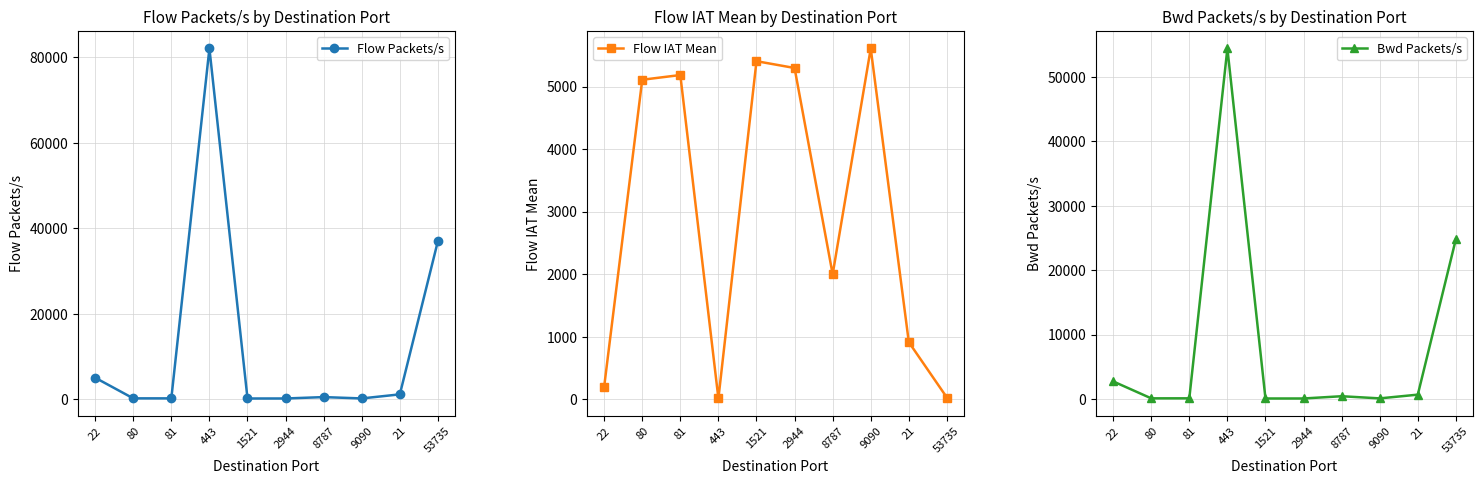

What is the difference between the maximum and minimum values in the Bwd Packets/s series?

54286.9